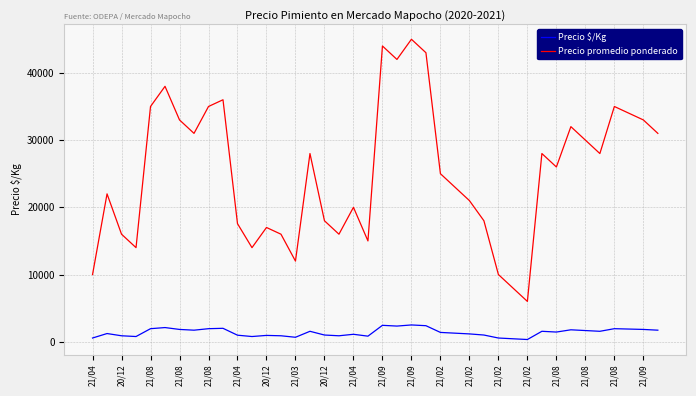

Which series has the widest spread of values?

Precio promedio ponderado